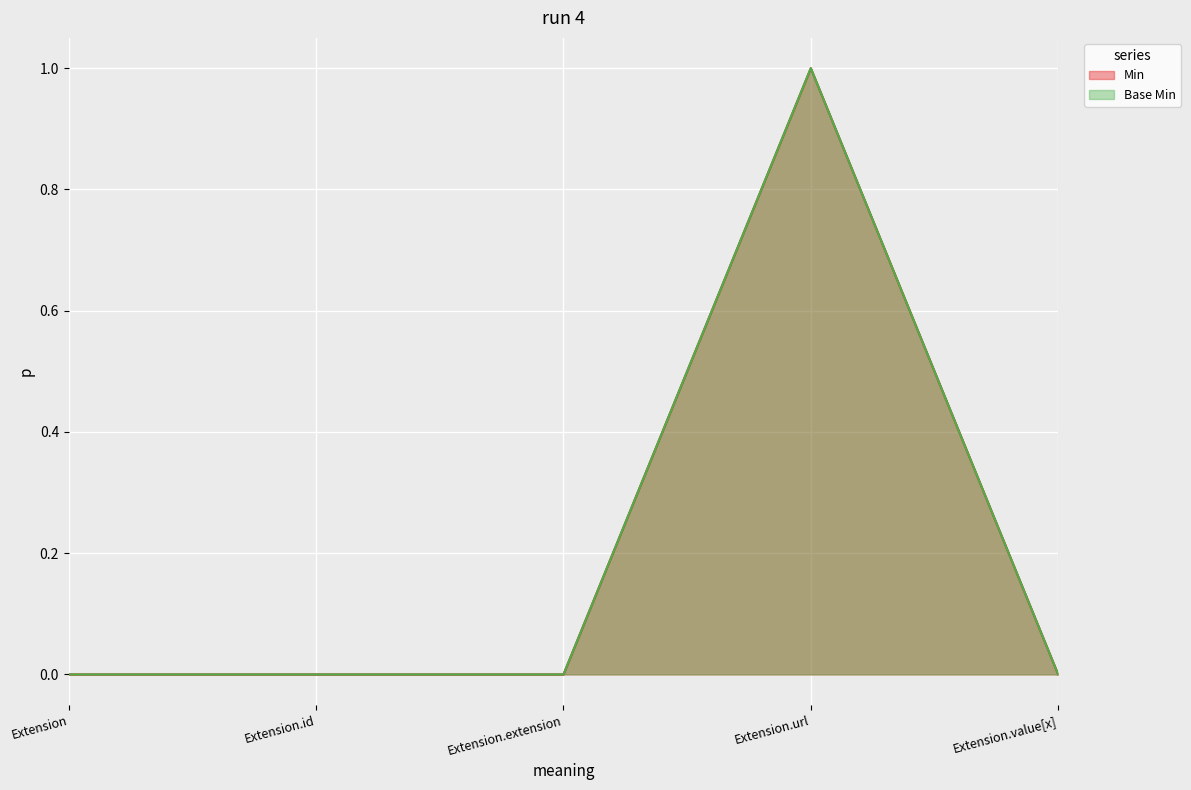

Reading left to right, transcribe all the data shown in this chart.

Min: Extension=0	Extension.id=0	Extension.extension=0	Extension.url=1	Extension.value[x]=0
Base Min: Extension=0	Extension.id=0	Extension.extension=0	Extension.url=1	Extension.value[x]=0